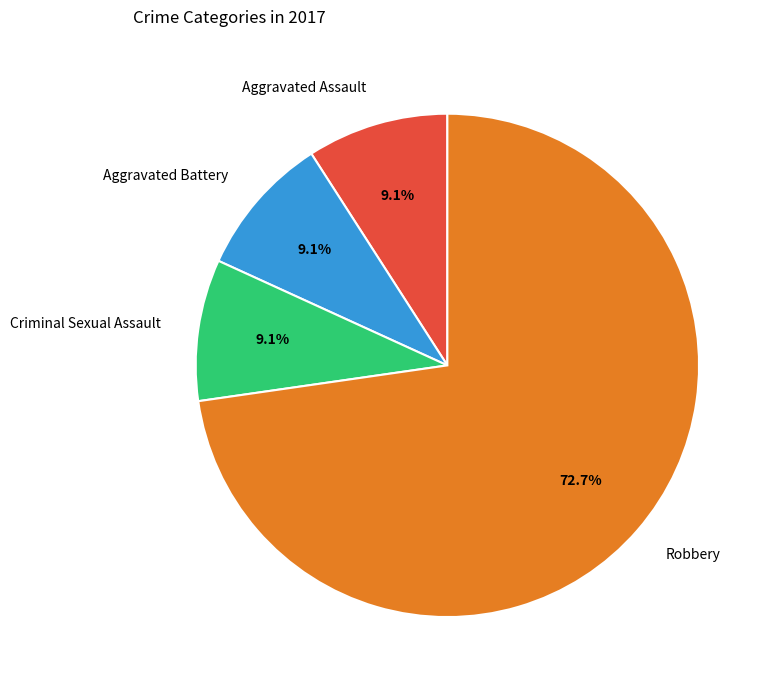

To the nearest percent, what is the difference between the largest and smallest slice percentages?

64%